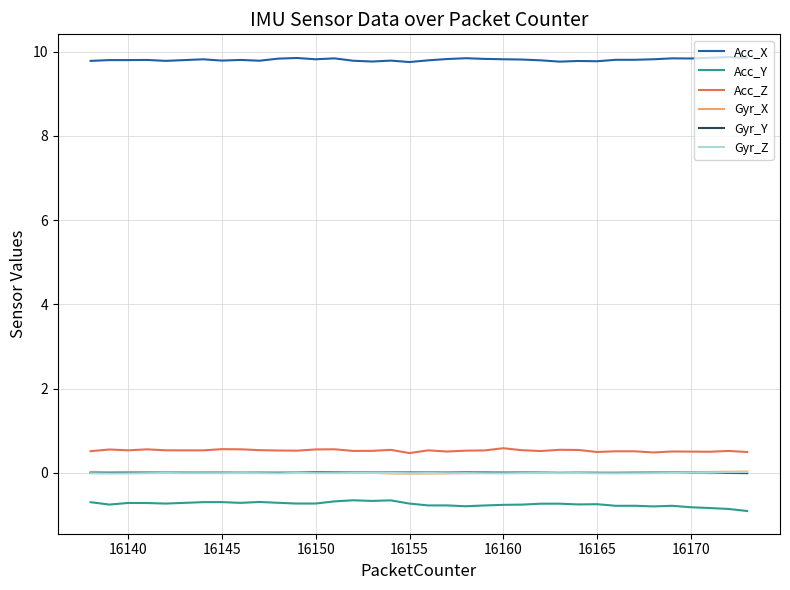

What is the minimum value shown in the chart?

-0.9